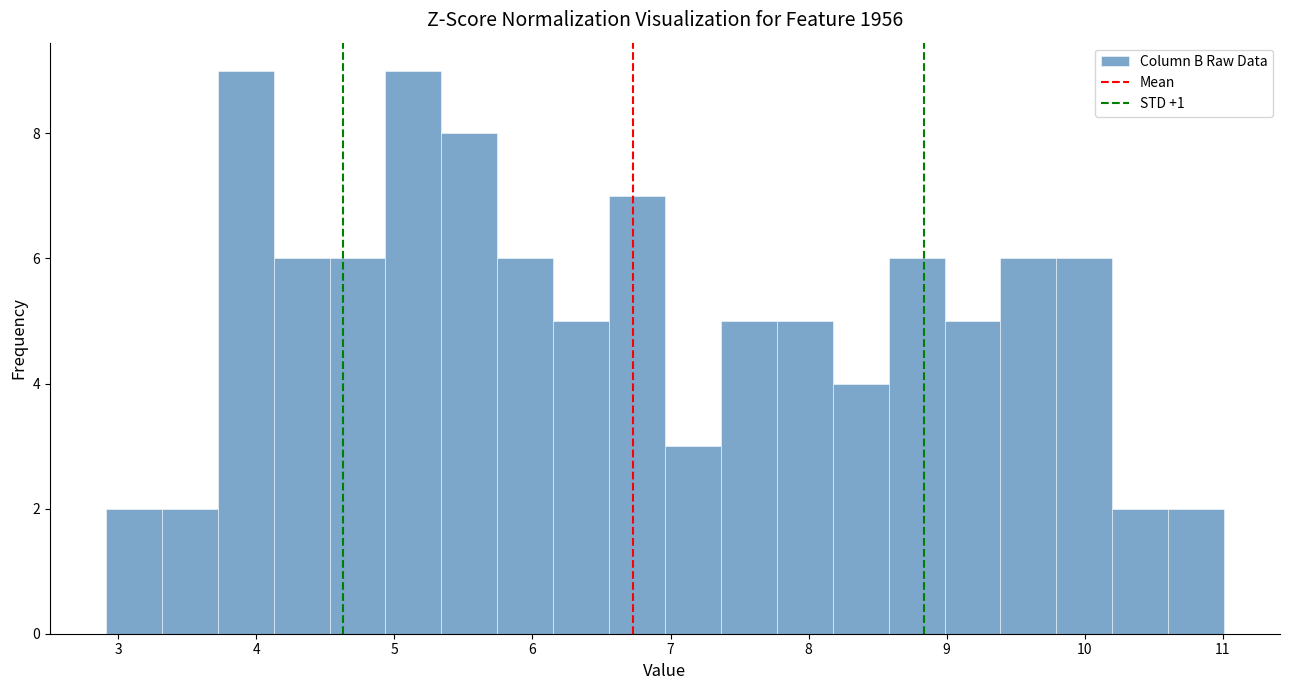

Reading left to right, transcribe this chart: for each bar, give the range it covers on the x-axis and its height. Neither the bar edges nor the heights are printed on the chart, so give them approximately, as read against the axes.

2.9 to 3.3: 2
3.3 to 3.7: 2
3.7 to 4.1: 9
4.1 to 4.5: 6
4.5 to 4.9: 6
4.9 to 5.3: 9
5.3 to 5.7: 8
5.7 to 6.2: 6
6.2 to 6.6: 5
6.6 to 7.0: 7
7.0 to 7.4: 3
7.4 to 7.8: 5
7.8 to 8.2: 5
8.2 to 8.6: 4
8.6 to 9.0: 6
9.0 to 9.4: 5
9.4 to 9.8: 6
9.8 to 10.2: 6
10.2 to 10.6: 2
10.6 to 11.0: 2